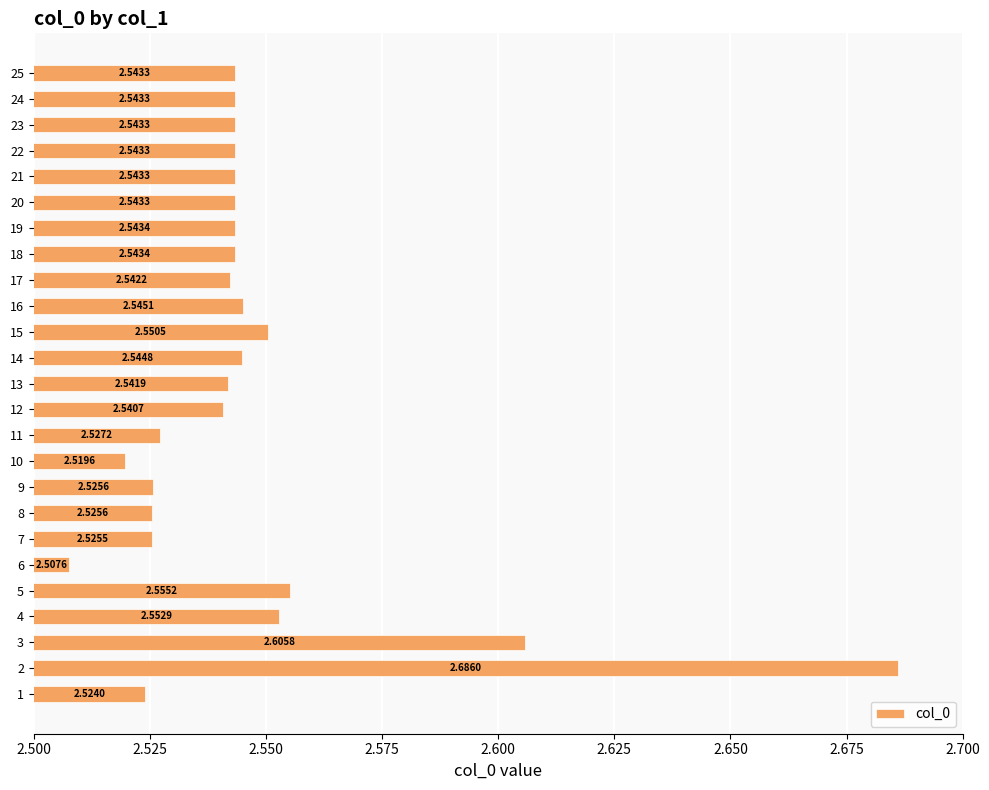

How many values are between 2 and 3?

25